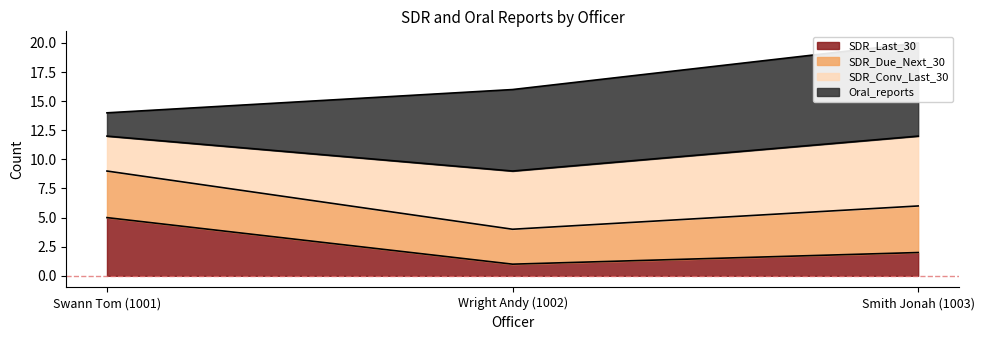

Which series changed the most between Wright Andy (1002) and Smith Jonah (1003)?

SDR_Due_Next_30